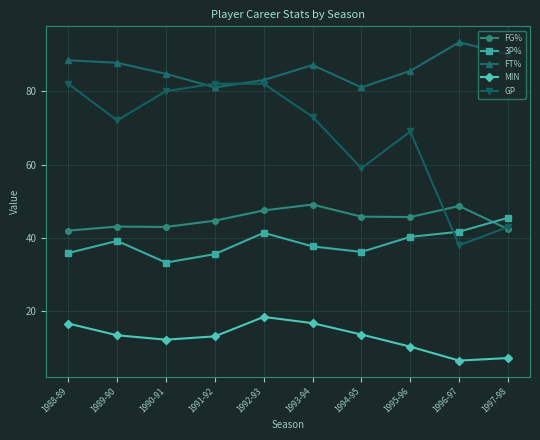

Is it true that FT% equals 126.6 at 1992-93?

False